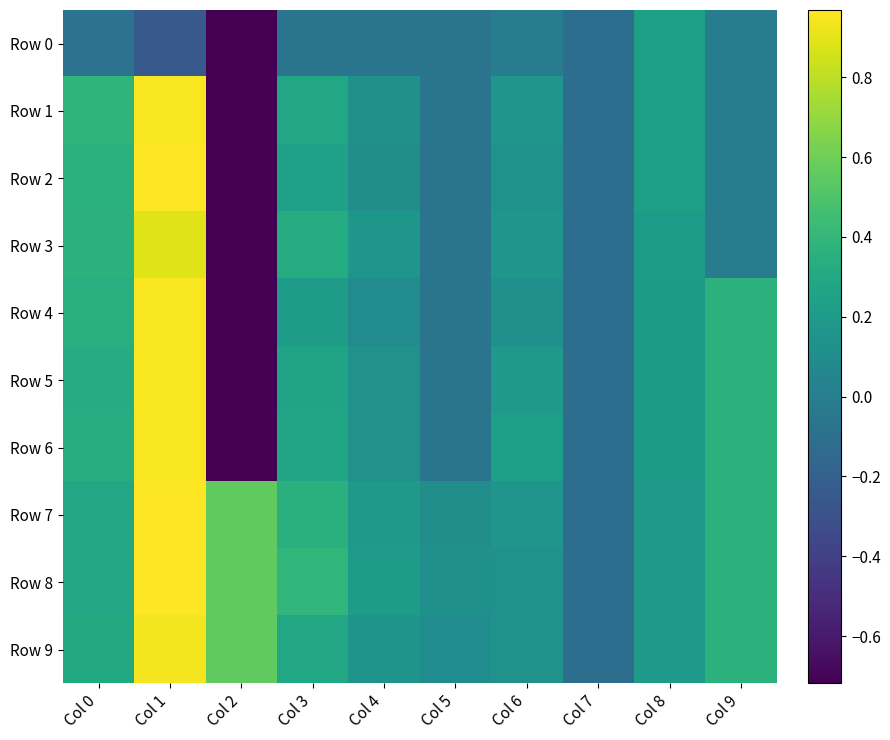

Reading left to right, list all the values displayed in this chart.

Row 0: Col 0=-0.1	Col 1=-0.2	Col 2=-0.7	Col 3=-0.1	Col 4=-0.1	Col 5=-0.1	Col 6=-0.0	Col 7=-0.1	Col 8=0.2	Col 9=0.0
Row 1: Col 0=0.4	Col 1=1.0	Col 2=-0.7	Col 3=0.3	Col 4=0.1	Col 5=-0.1	Col 6=0.2	Col 7=-0.1	Col 8=0.2	Col 9=0.0
Row 2: Col 0=0.4	Col 1=1.0	Col 2=-0.7	Col 3=0.2	Col 4=0.1	Col 5=-0.1	Col 6=0.1	Col 7=-0.1	Col 8=0.2	Col 9=0.0
Row 3: Col 0=0.4	Col 1=0.9	Col 2=-0.7	Col 3=0.3	Col 4=0.2	Col 5=-0.1	Col 6=0.2	Col 7=-0.1	Col 8=0.2	Col 9=0.0
Row 4: Col 0=0.3	Col 1=1.0	Col 2=-0.7	Col 3=0.2	Col 4=0.1	Col 5=-0.1	Col 6=0.1	Col 7=-0.1	Col 8=0.2	Col 9=0.4
Row 5: Col 0=0.3	Col 1=1.0	Col 2=-0.7	Col 3=0.3	Col 4=0.1	Col 5=-0.1	Col 6=0.2	Col 7=-0.1	Col 8=0.2	Col 9=0.4
Row 6: Col 0=0.3	Col 1=1.0	Col 2=-0.7	Col 3=0.3	Col 4=0.1	Col 5=-0.1	Col 6=0.2	Col 7=-0.1	Col 8=0.2	Col 9=0.4
Row 7: Col 0=0.3	Col 1=1.0	Col 2=0.6	Col 3=0.4	Col 4=0.2	Col 5=0.1	Col 6=0.2	Col 7=-0.1	Col 8=0.2	Col 9=0.4
Row 8: Col 0=0.3	Col 1=1.0	Col 2=0.6	Col 3=0.4	Col 4=0.2	Col 5=0.1	Col 6=0.2	Col 7=-0.1	Col 8=0.2	Col 9=0.4
Row 9: Col 0=0.3	Col 1=0.9	Col 2=0.6	Col 3=0.3	Col 4=0.2	Col 5=0.1	Col 6=0.2	Col 7=-0.1	Col 8=0.2	Col 9=0.4